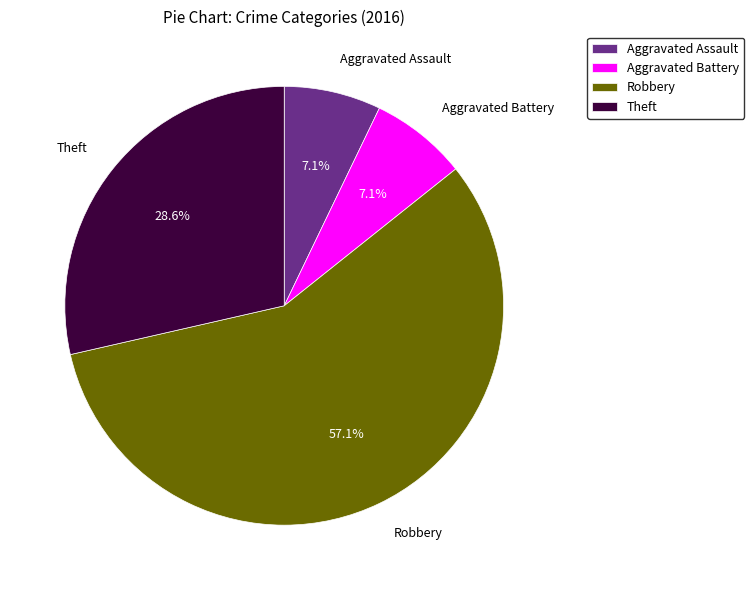

To the nearest percent, what portion does Robbery represent?

57%